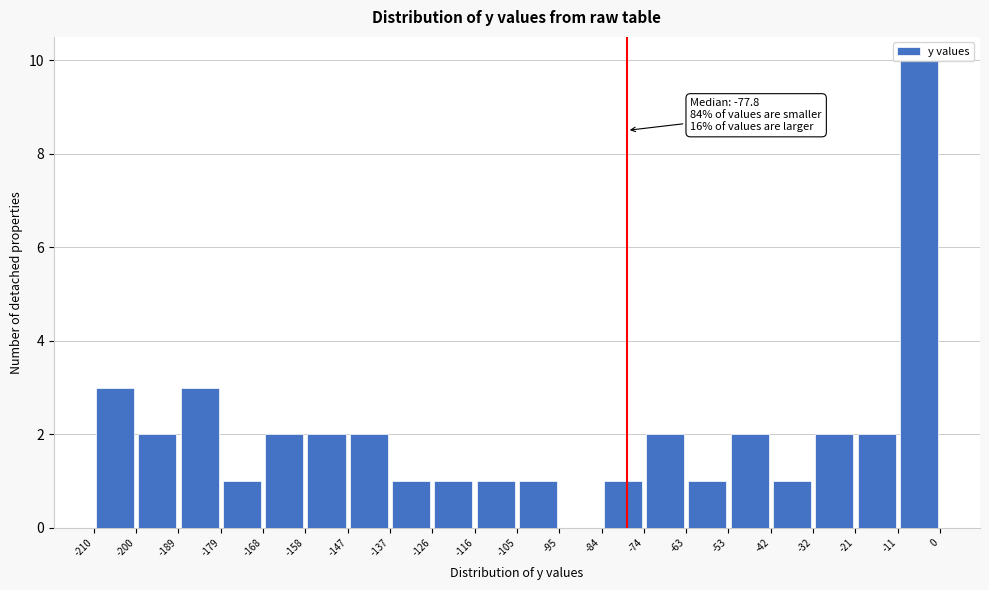

Which range on the x-axis has the tallest bar?

-11 to 0